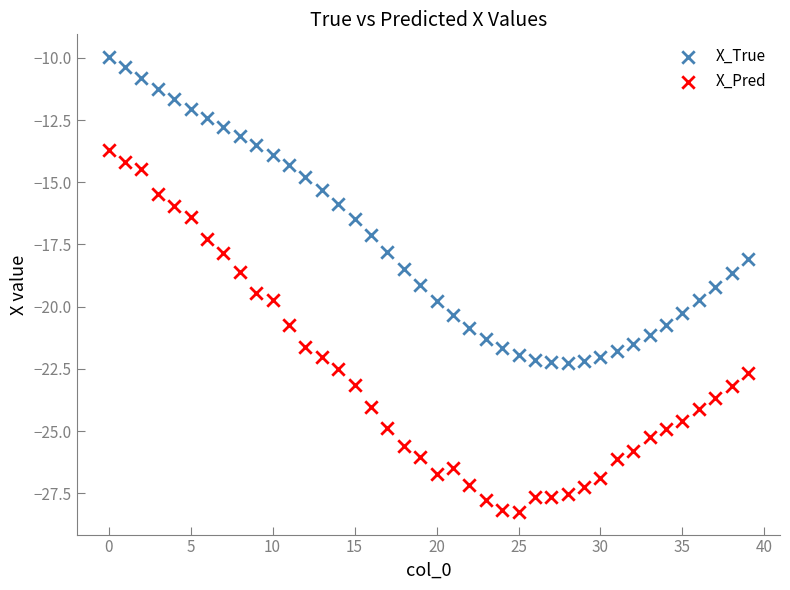

What are all the series names shown in the legend?

X_True, X_Pred